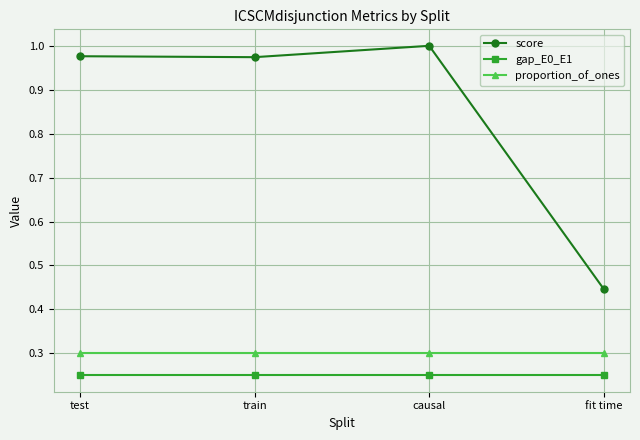

At how many categories does at least one series exceed 0?

4